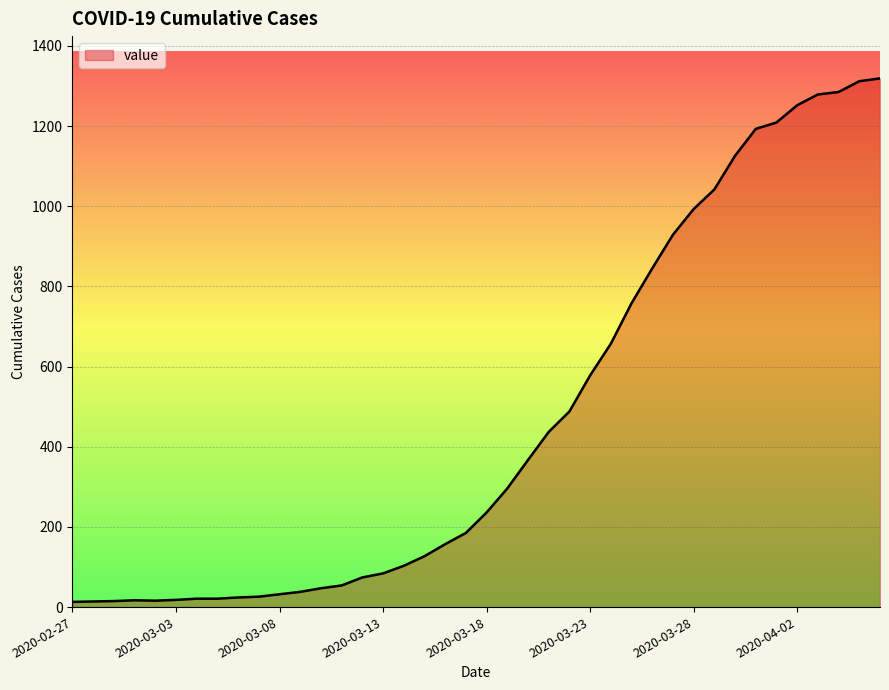

Does the chart have visible grid lines?

Yes